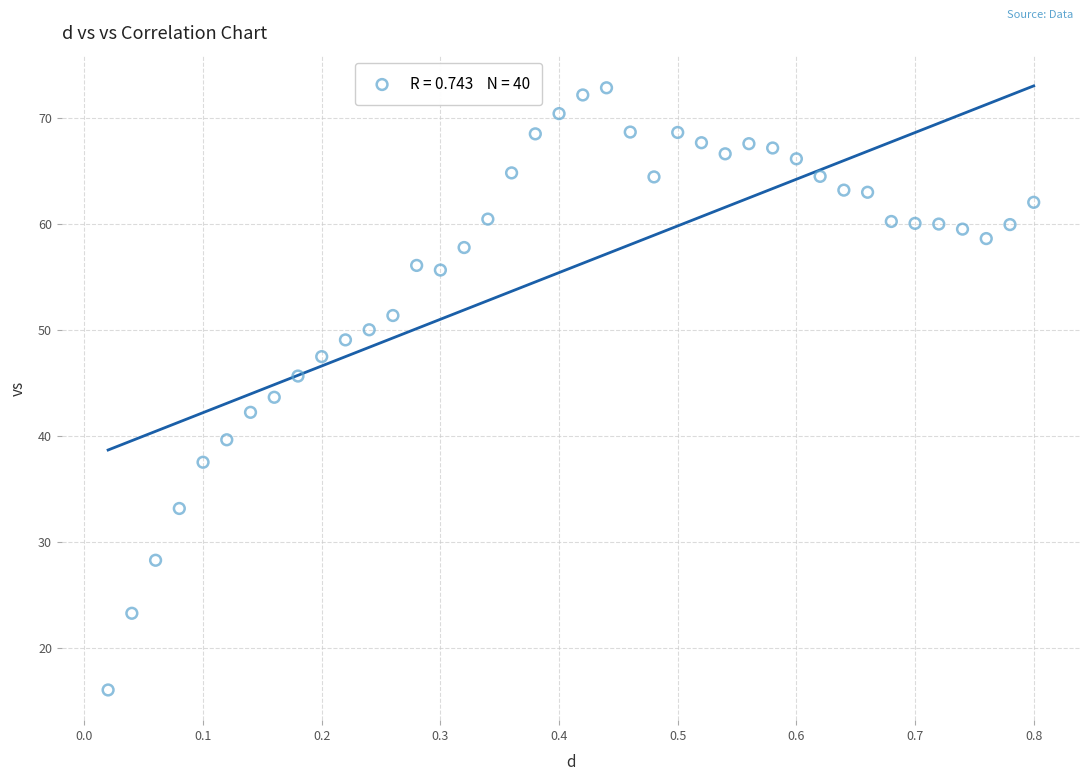

What is the range of Y values (max minus min)?

56.9